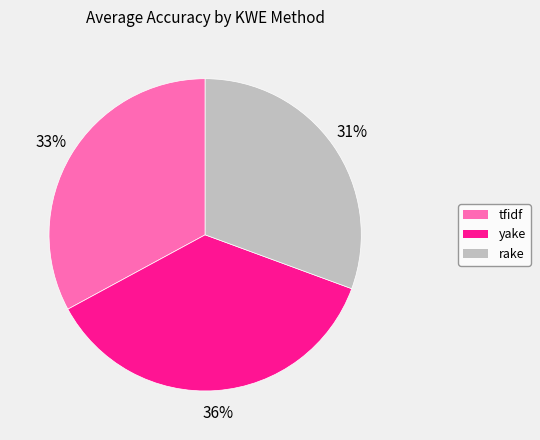

Does any single category account for the majority?

No